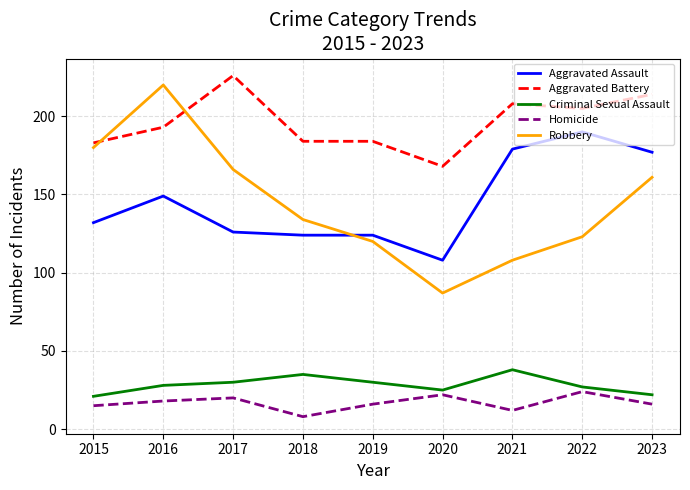

The value of Criminal Sexual Assault at 2015 is 30. True or false?

False